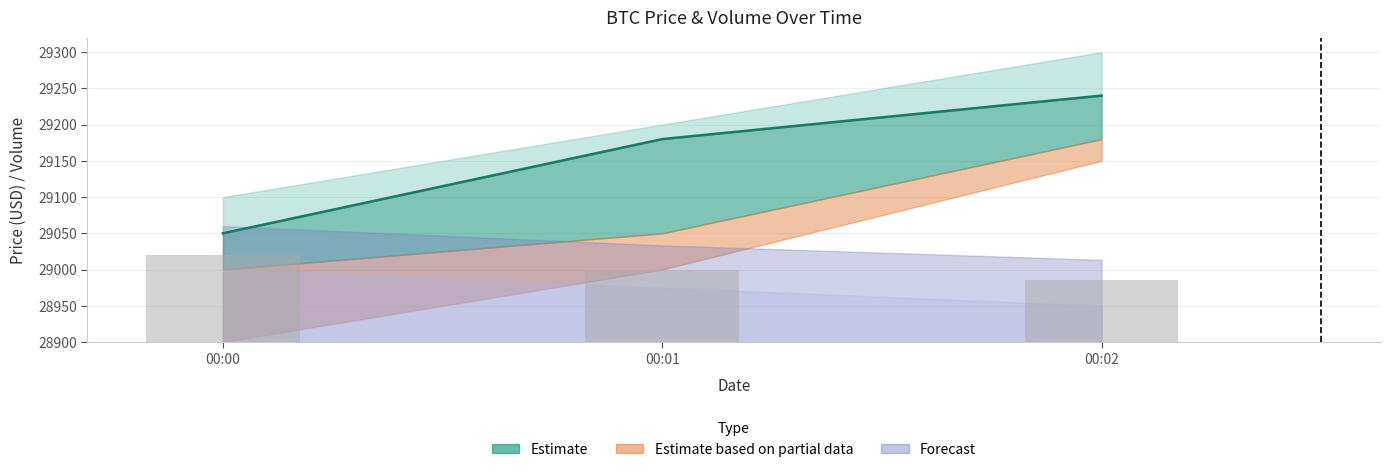

What is the value of the Volume (bars) bar at the 2nd from the left?

100